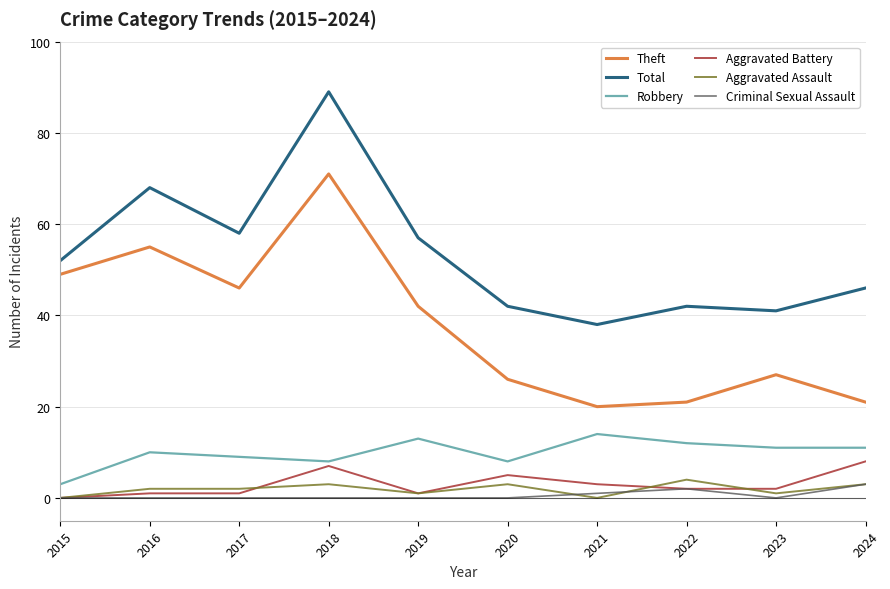

What is the minimum value for Theft?

20